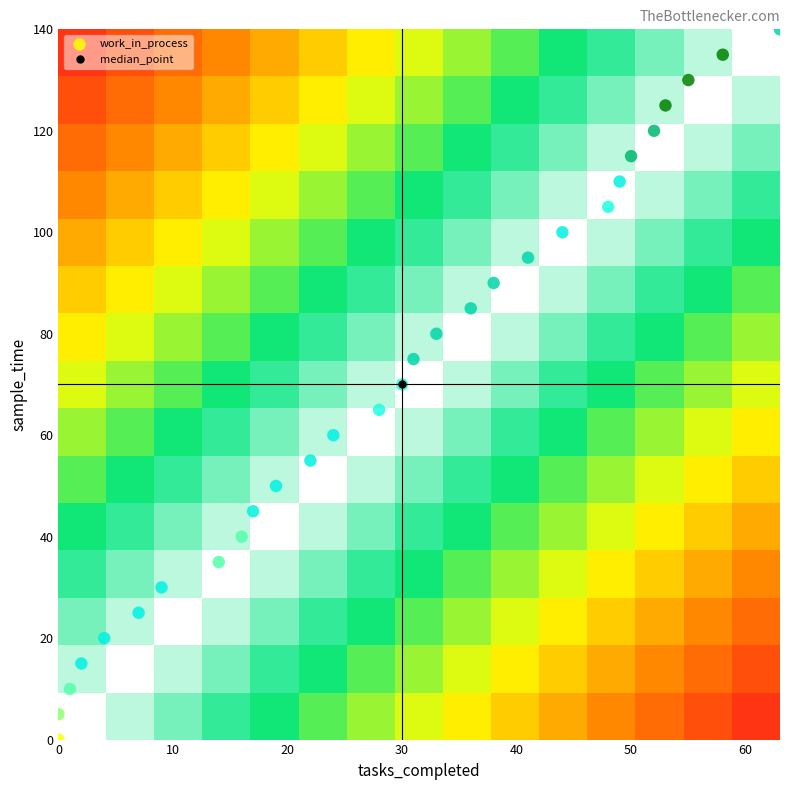

Reading left to right, extract all data points from this chart.

sample_time: sample_time=0	tasks_completed=5	work_in_process=10	3=15	4=20	5=25	6=30	7=35	8=40	9=45	10=50	11=55	12=60	13=65	14=70	15=75	16=80	17=85	18=90	19=95	20=100	21=105	22=110	23=115	24=120	25=125	26=130	27=135	28=140
tasks_completed: sample_time=0	tasks_completed=0	work_in_process=1	3=2	4=4	5=7	6=9	7=14	8=16	9=17	10=19	11=22	12=24	13=28	14=30	15=31	16=33	17=36	18=38	19=41	20=44	21=48	22=49	23=50	24=52	25=53	26=55	27=58	28=63
work_in_process: sample_time=1	tasks_completed=3	work_in_process=4	3=6	4=6	5=6	6=6	7=4	8=4	9=6	10=6	11=6	12=6	13=5	14=5	15=7	16=7	17=7	18=7	19=7	20=6	21=5	22=6	23=8	24=8	25=10	26=10	27=10	28=7